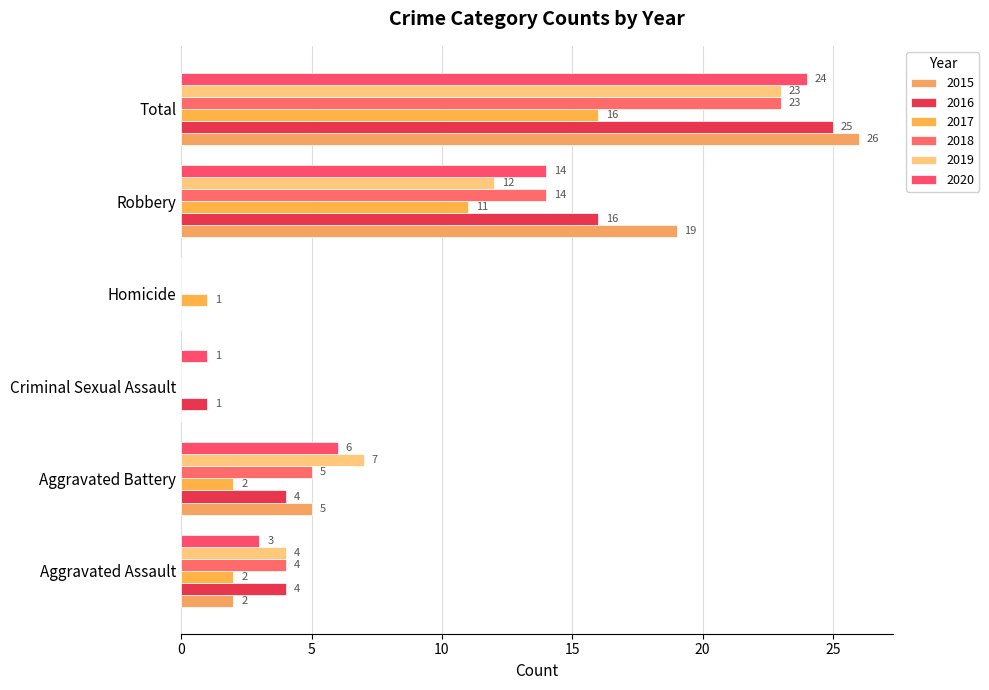

Is the value of 2019 at Robbery greater than the value of 2016 at Robbery?

No